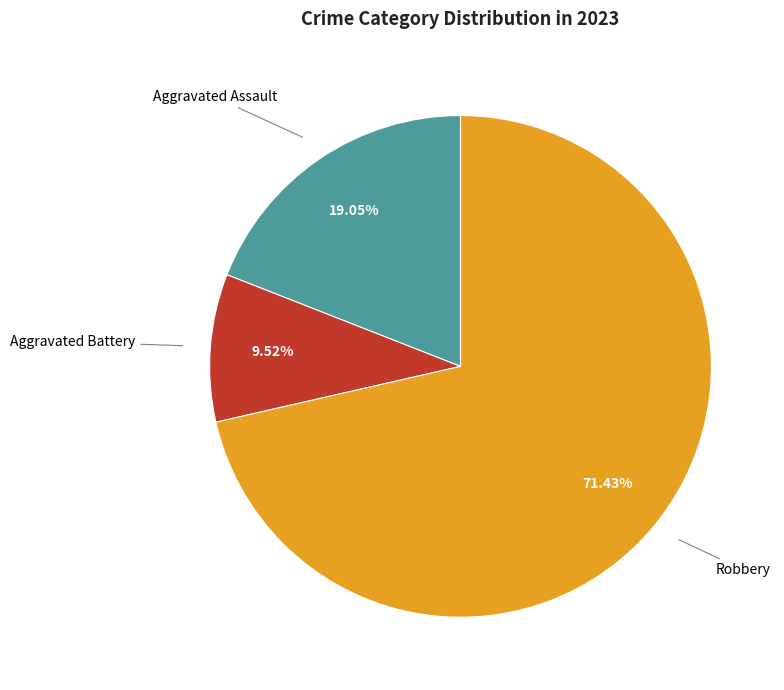

Does Robbery account for over 50% of the chart?

Yes